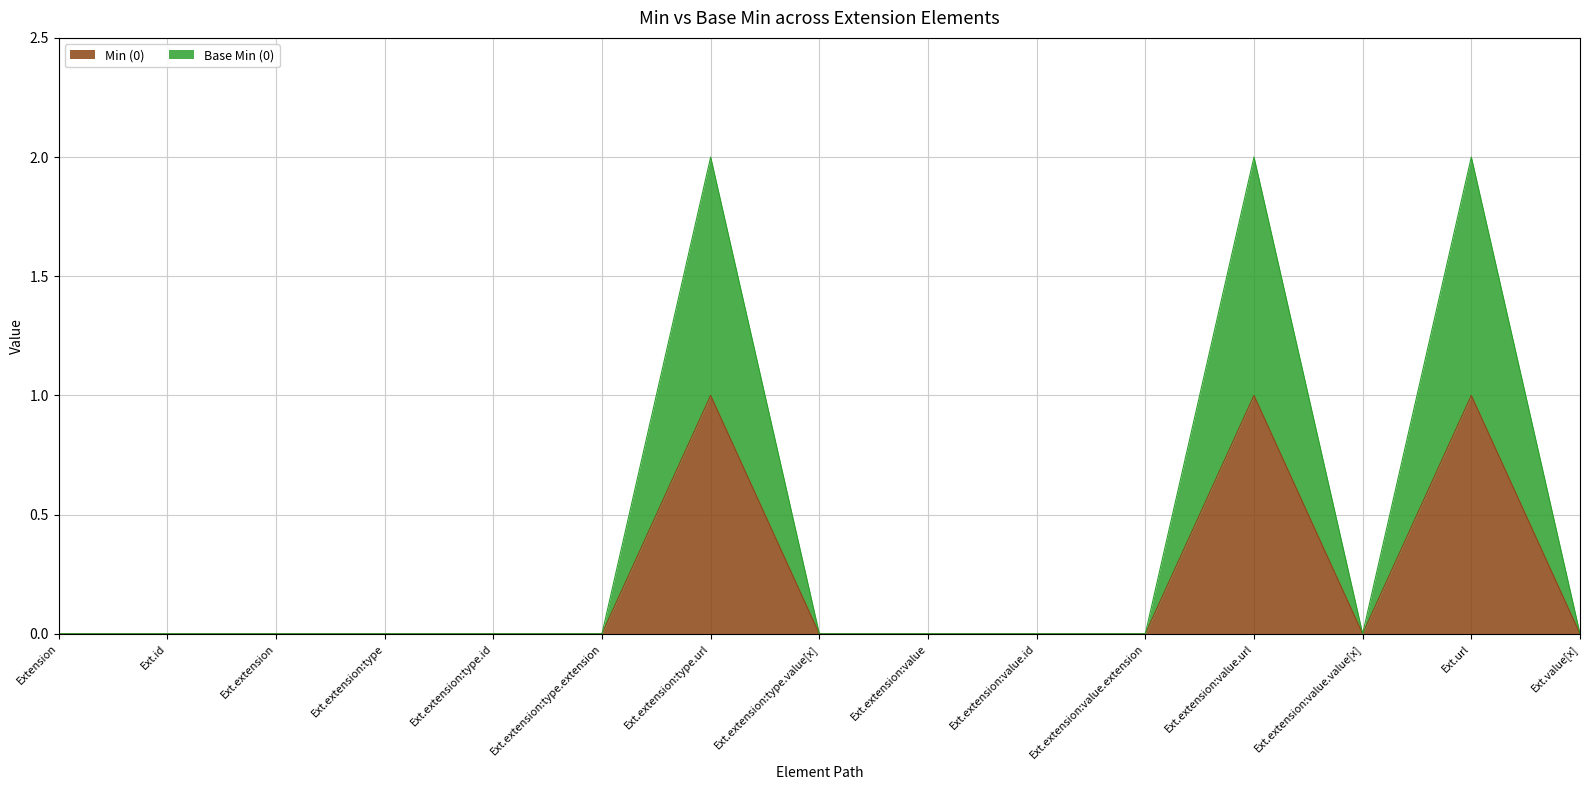

What is the sum of the Base Min (0) values at Ext.extension:type.url and Ext.extension:value.id?

2